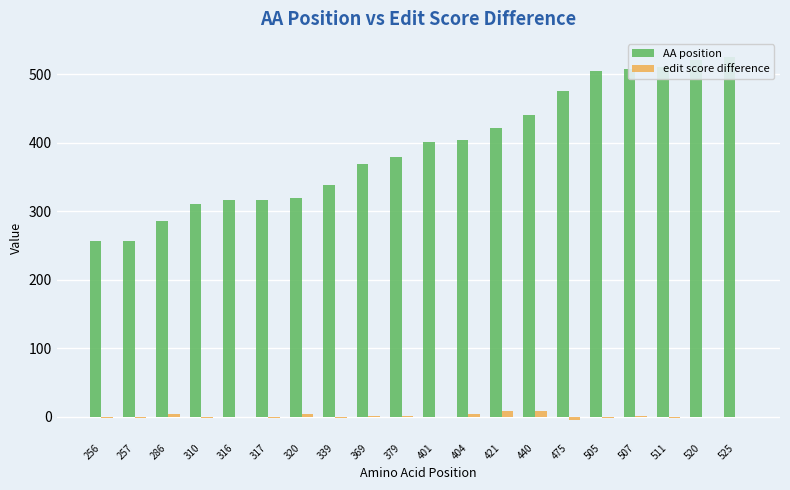

Rank the series by their average value, from lowest to highest.

edit score difference, AA position